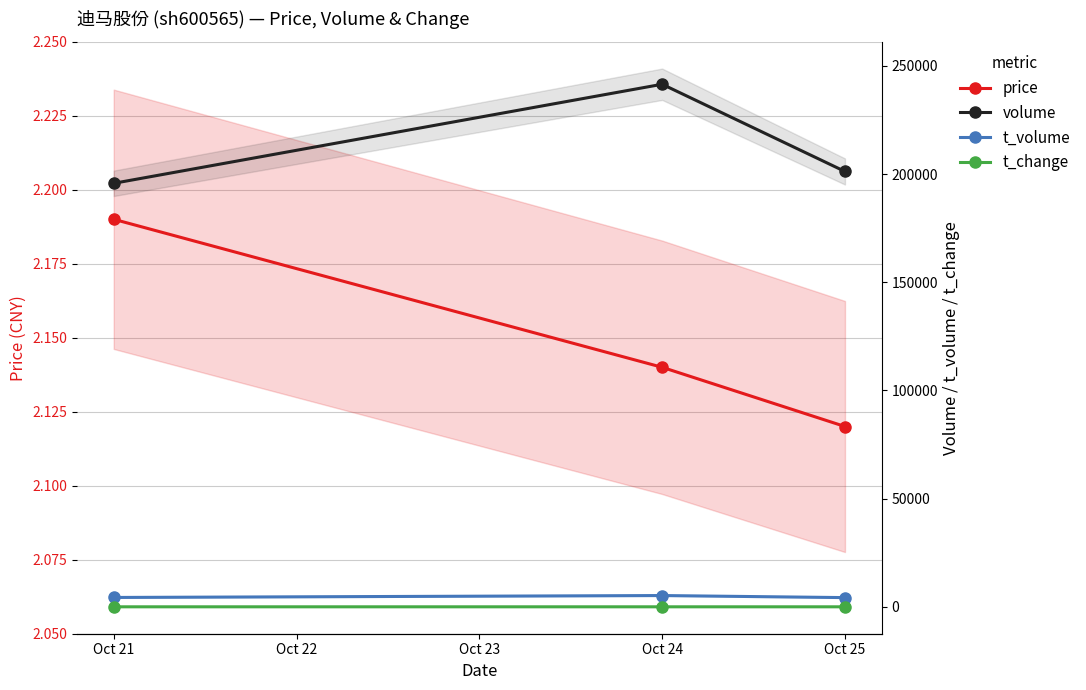

At how many categories does at least one series exceed 186188?

3